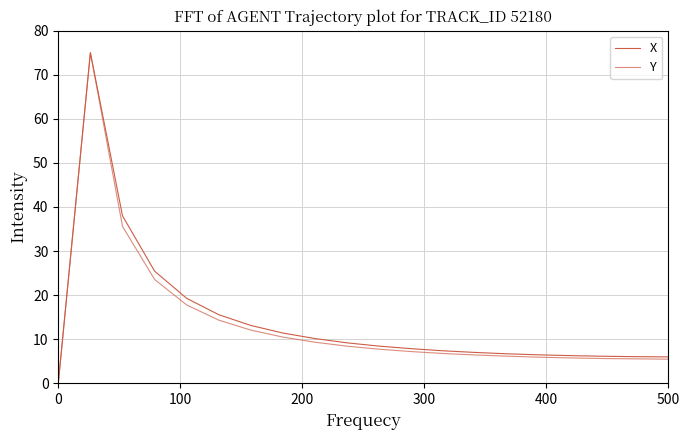

Is this an area chart (filled region under the line)?

No